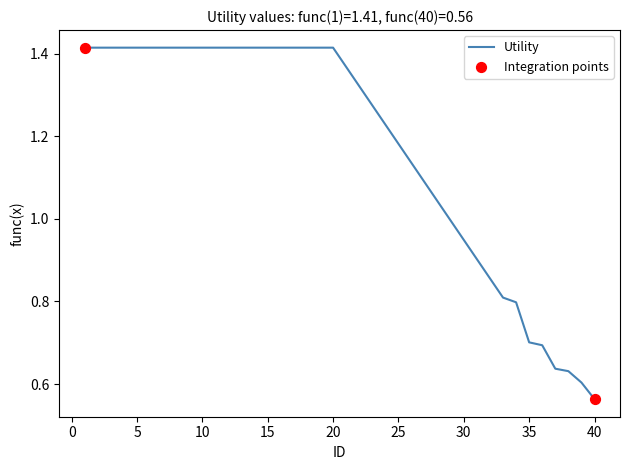

What is the difference between the maximum and minimum values?

0.9